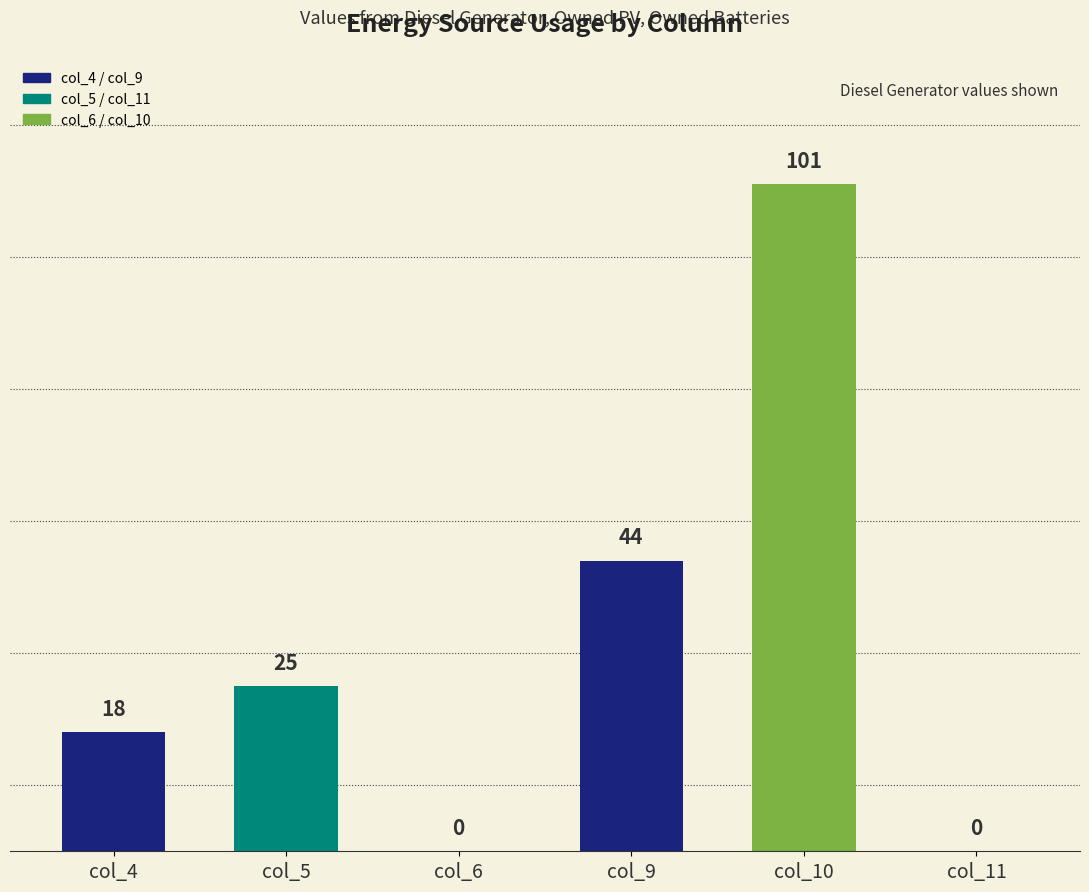

How many values in Diesel Generator are above zero?

4